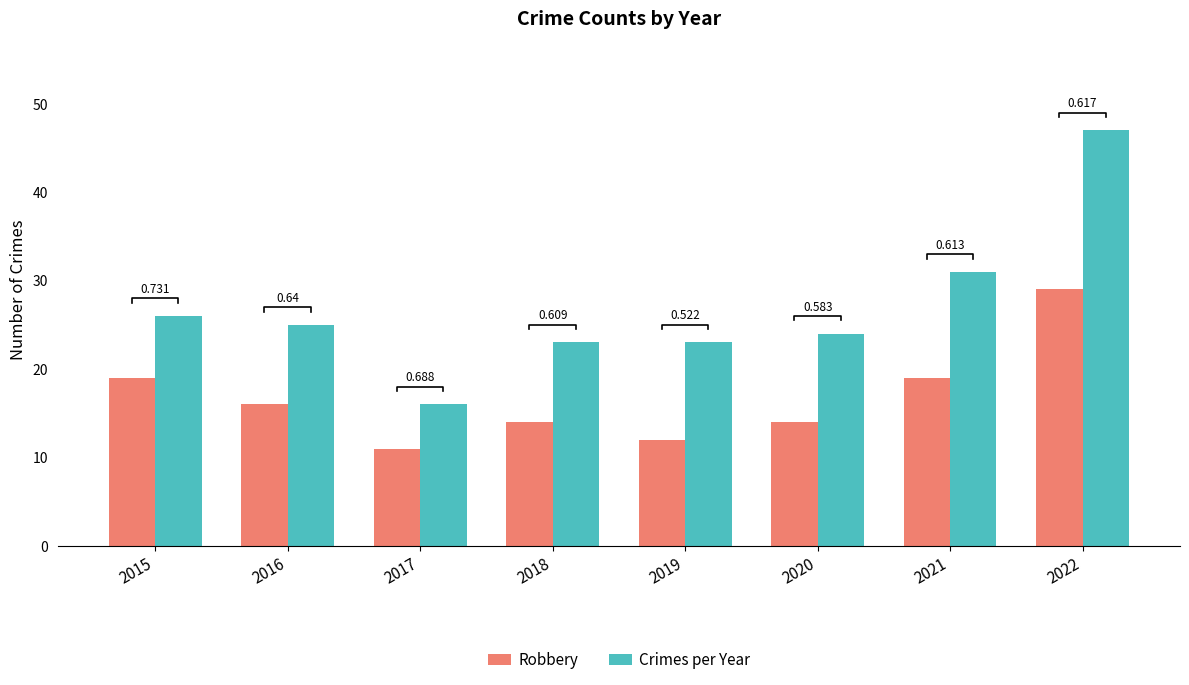

Between 2016 and 2019, which series saw the biggest shift?

Robbery